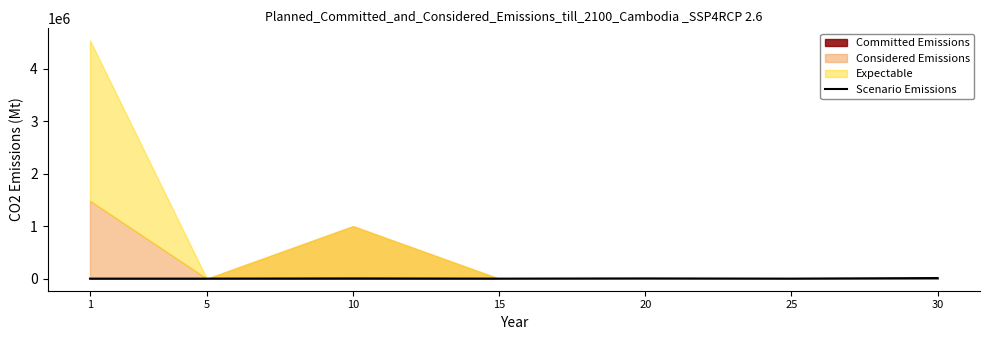

The chart shows a value of 3095.8 at 25. True or false?

True